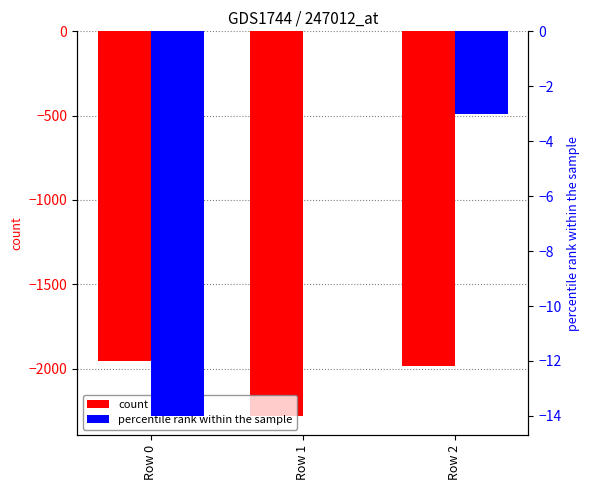

How many distinct data groups are displayed?

2